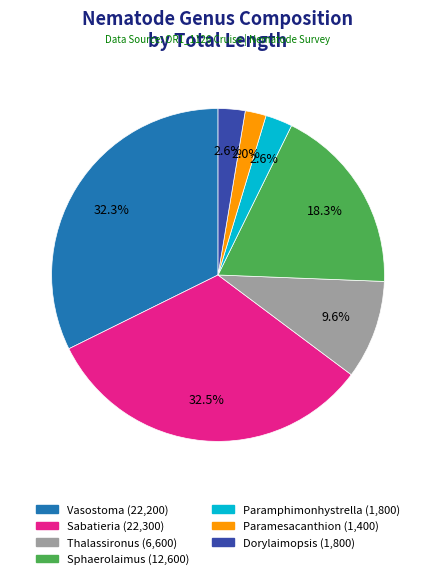

To the nearest percent, what is the combined percentage of Paramphimonhystrella and Dorylaimopsis?

5%